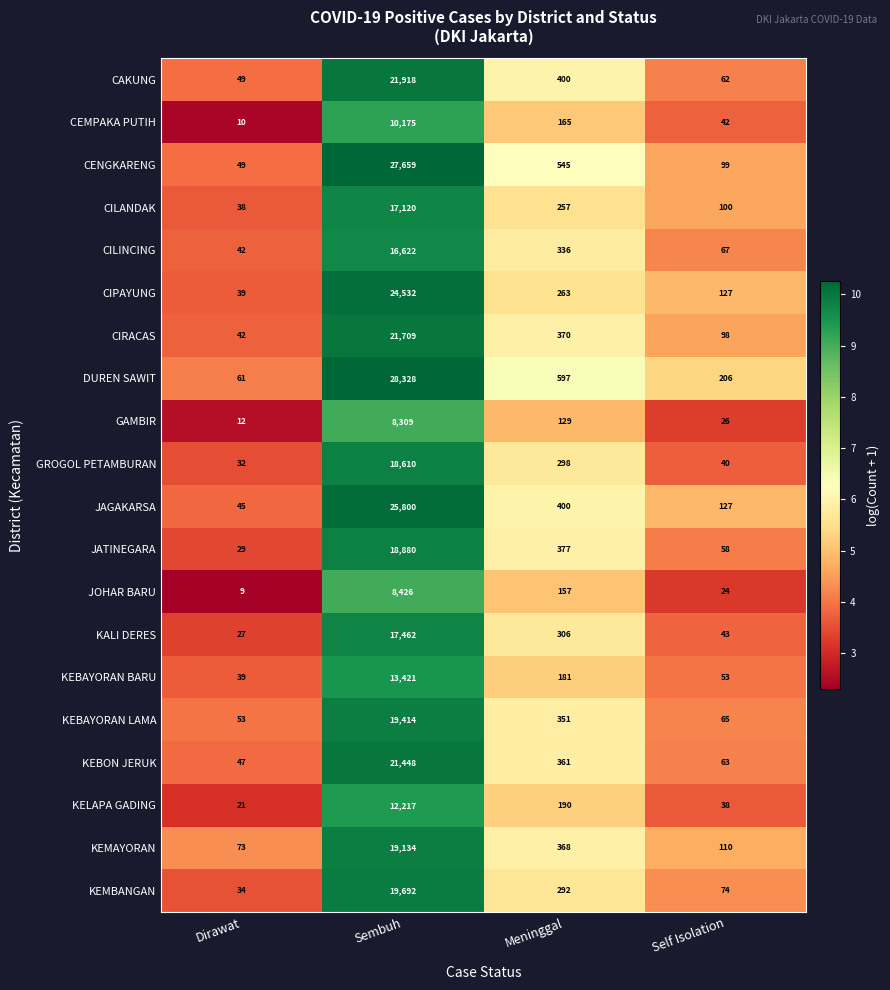

Between Sembuh and Self Isolation, which series saw the biggest shift?

DUREN SAWIT